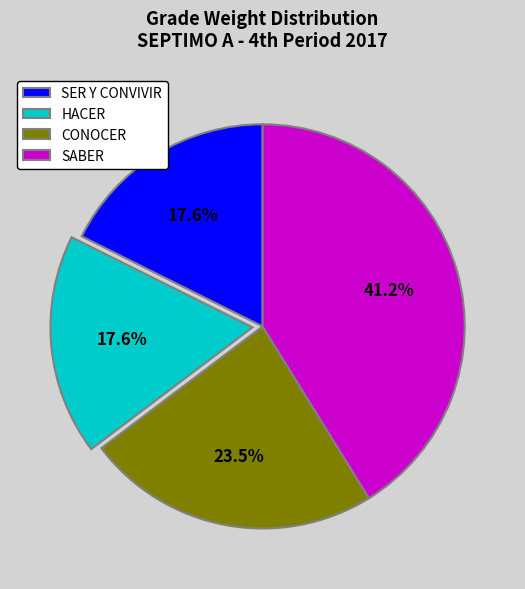

Does HACER represent more than half of the total?

No